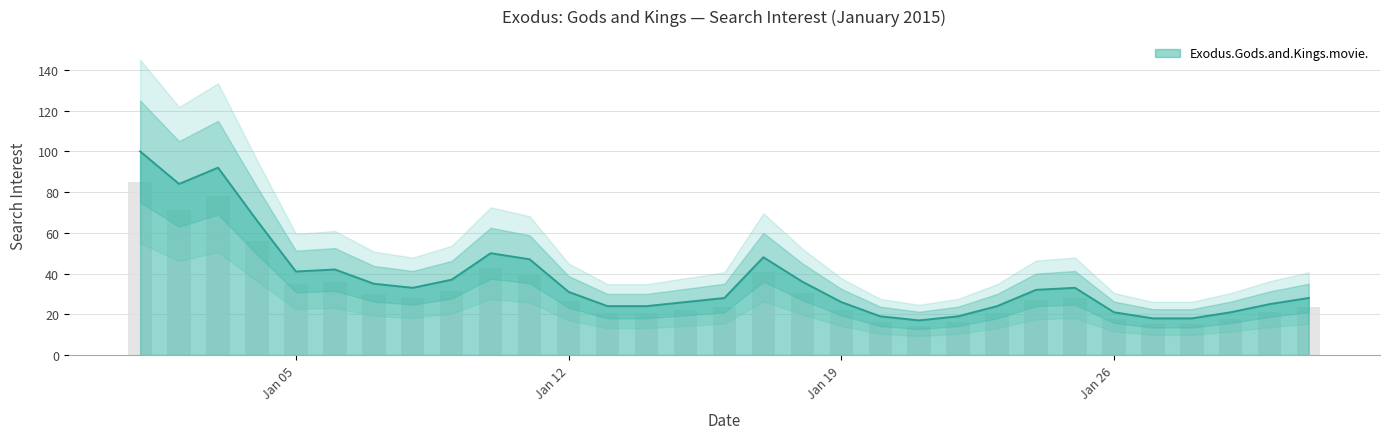

What is the minimum value for Exodus.Gods.and.Kings.movie.?

17